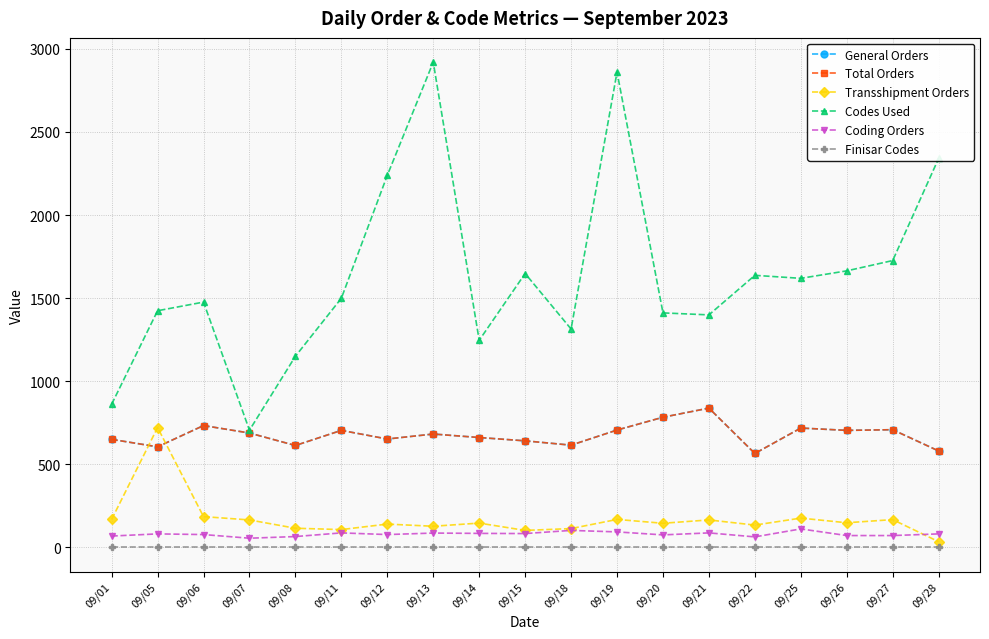

Does the chart have visible grid lines?

Yes